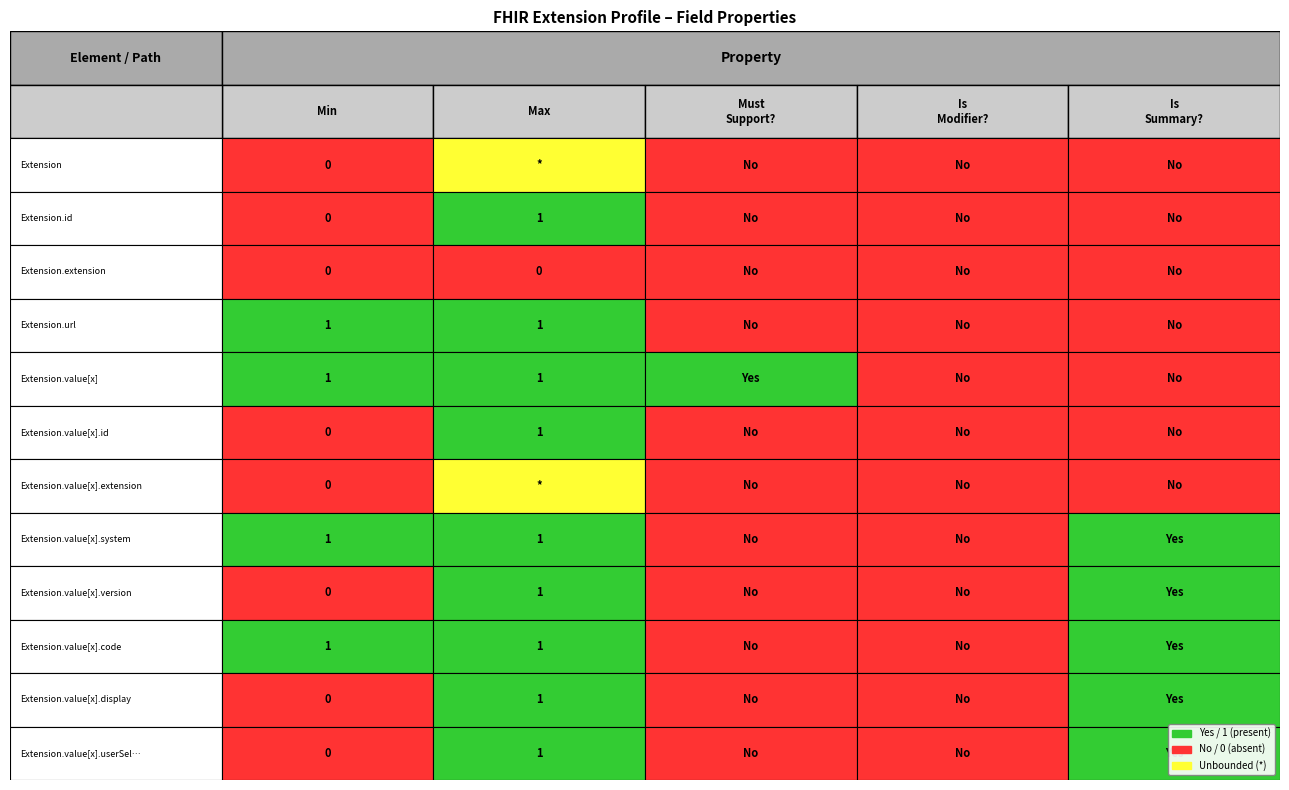

True or false: Extension.value[x].version has a value of 0 at Extension.

True